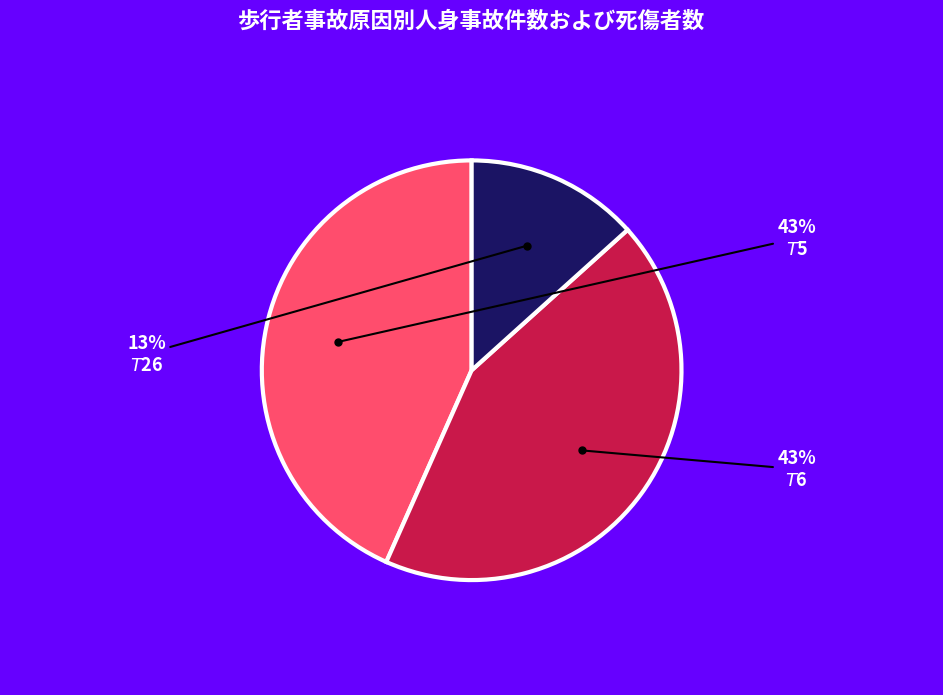

The $T$5 slice represents 30% of the pie. True or false?

False